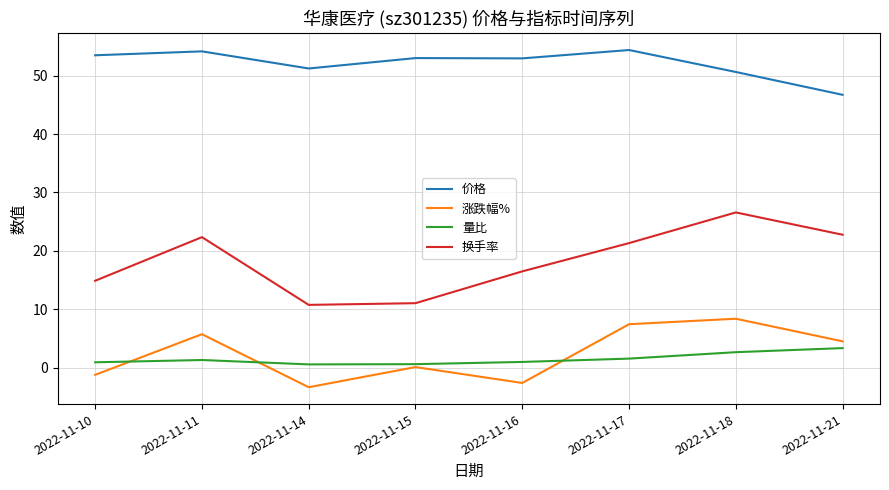

How many values in the 换手率 series are below 21?

4